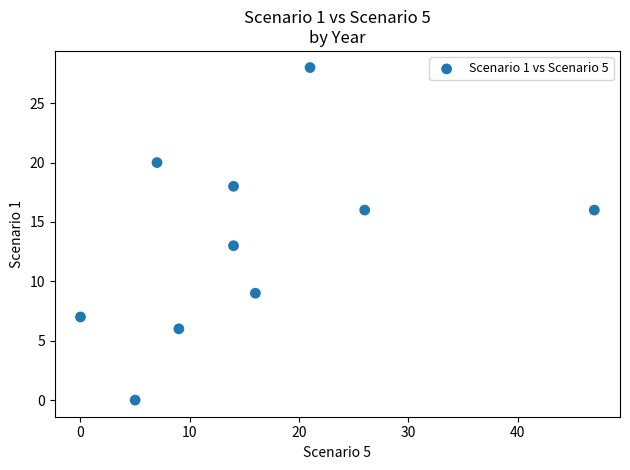

What Y value in the scatter plot is closest to 14?

13